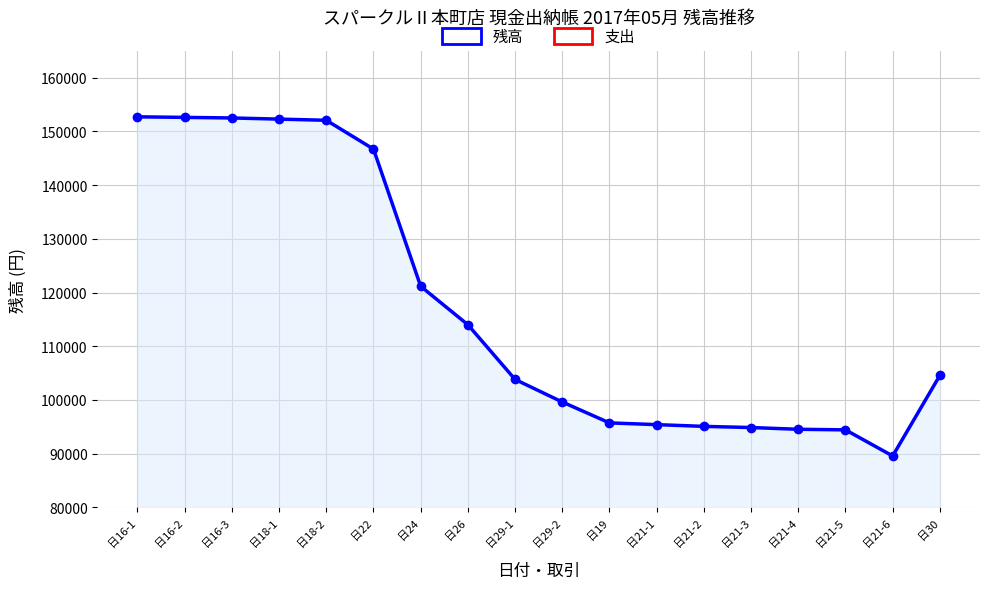

Rank the series by their maximum value, from lowest to highest.

支出, 残高